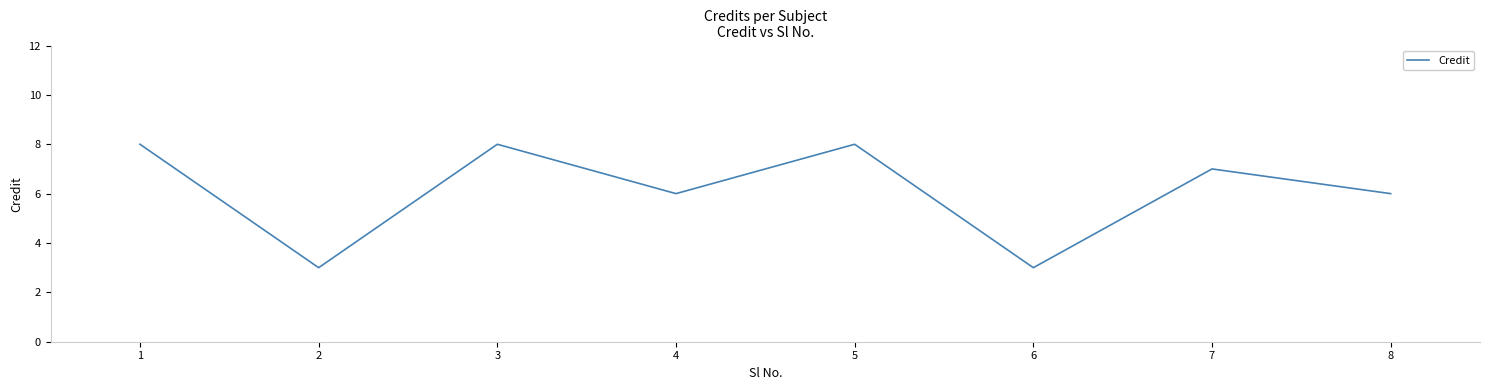

Approximately how many times larger is the value at 7 compared to 8?

1.2